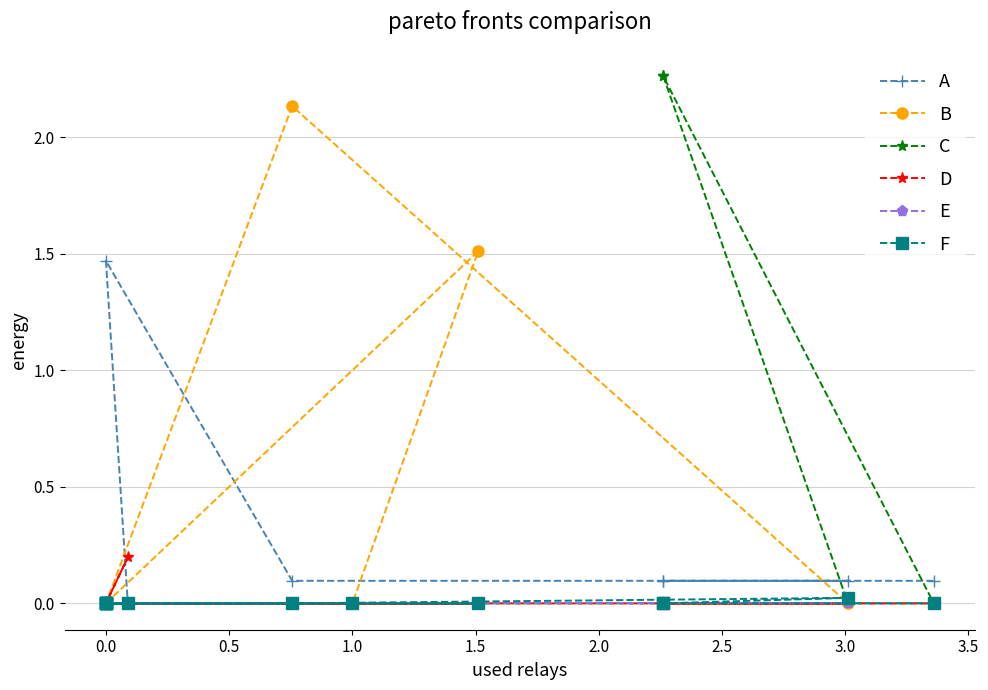

After their last crossing, which series has the higher values: F or B?

F